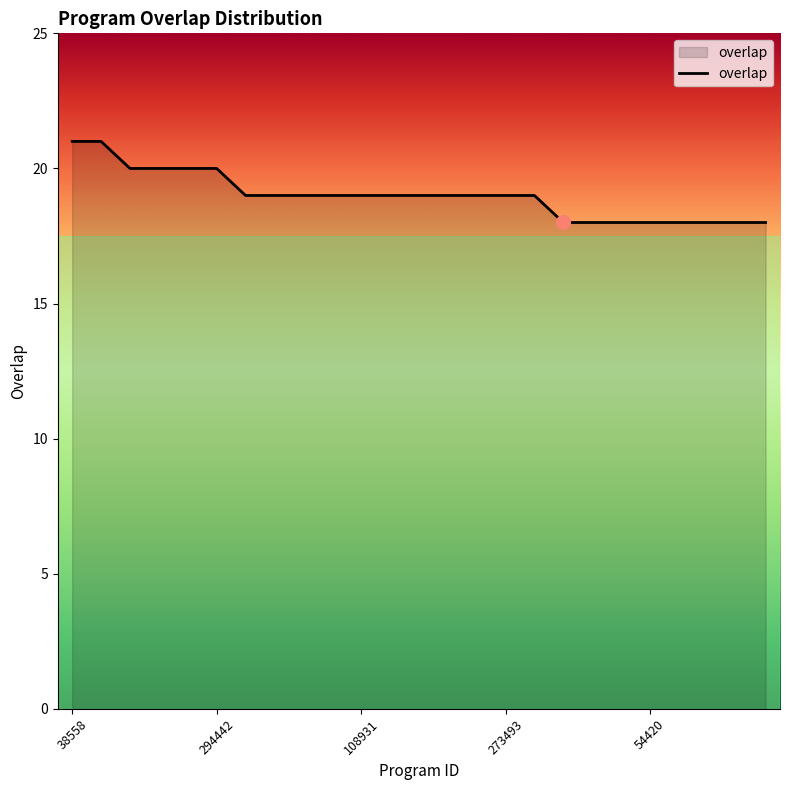

Reading left to right, what are all the values shown in this chart?

21	21	20	20	20	20	19	19	19	19	19	19	19	19	19	19	19	18	18	18	18	18	18	18	18